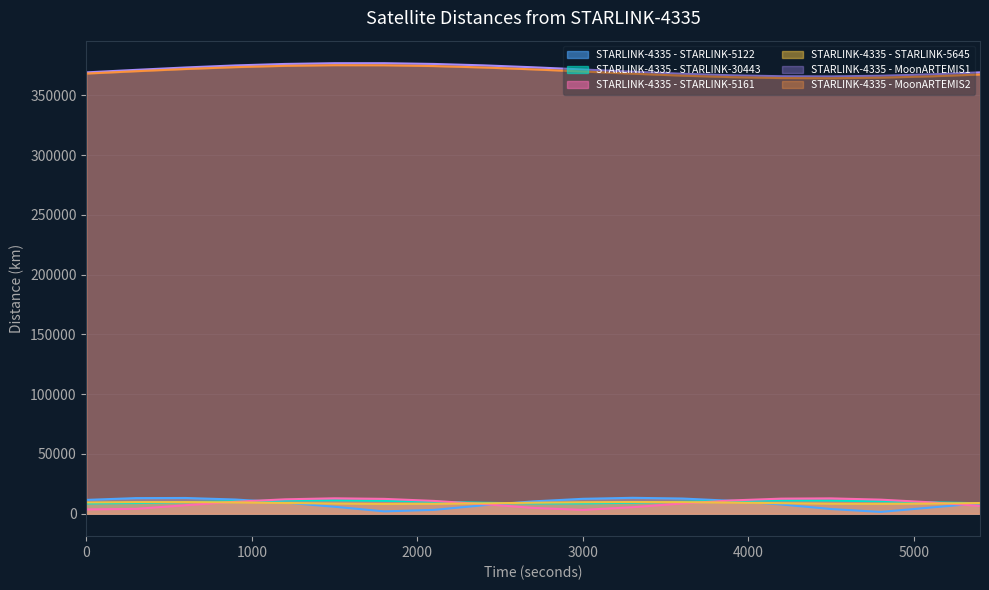

What are all the series names shown in the legend?

STARLINK-4335 - STARLINK-5122, STARLINK-4335 - STARLINK-30443, STARLINK-4335 - STARLINK-5161, STARLINK-4335 - STARLINK-5645, STARLINK-4335 - MoonARTEMIS1, STARLINK-4335 - MoonARTEMIS2